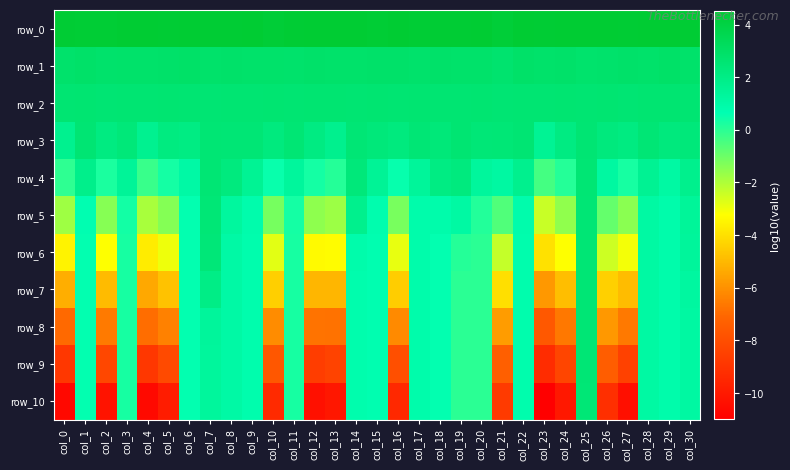

Which series has the largest range (max minus min)?

row_10